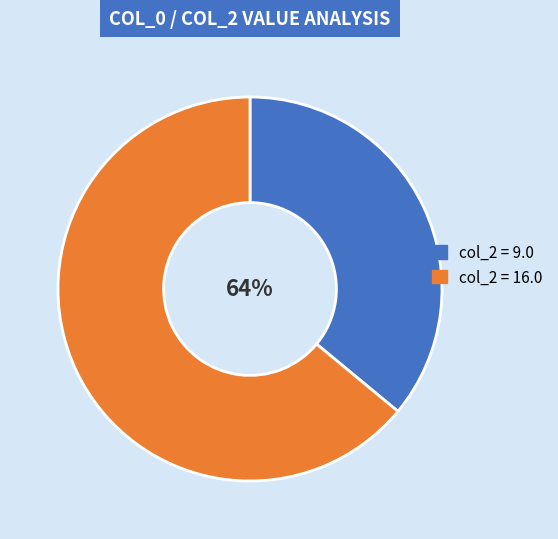

Combined, what portion of the pie is F41 (col_2=9.0) and F41 (col_2=16.0)?

100.0%